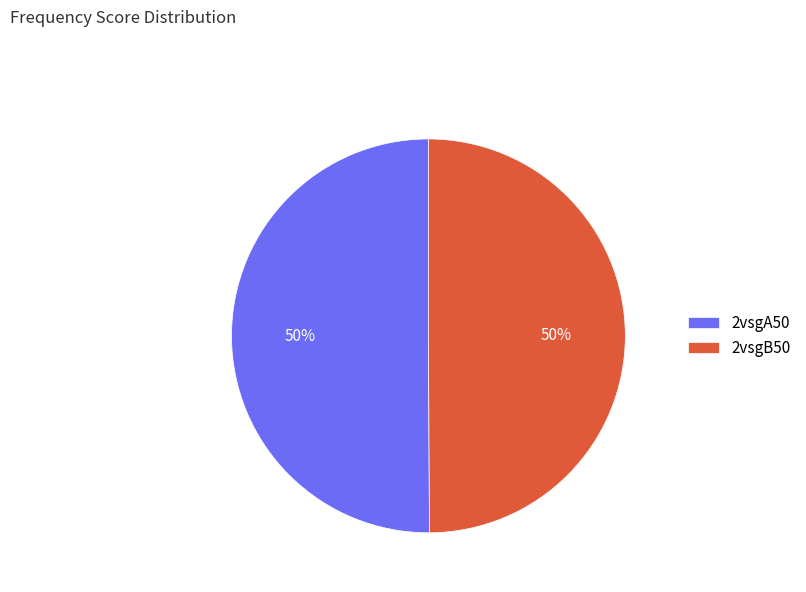

What is the ratio of the value at 2vsgA50 to the value at 2vsgB50?

1.0